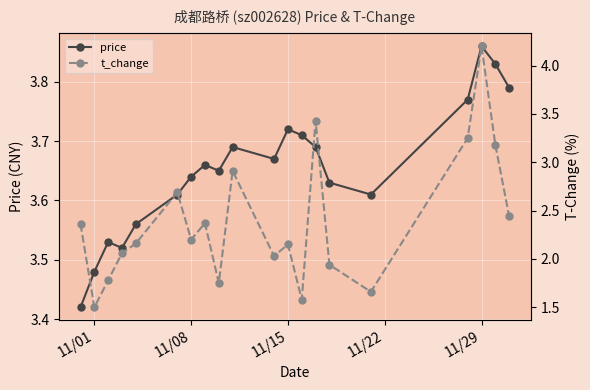

At how many categories does at least one series exceed 2?

20